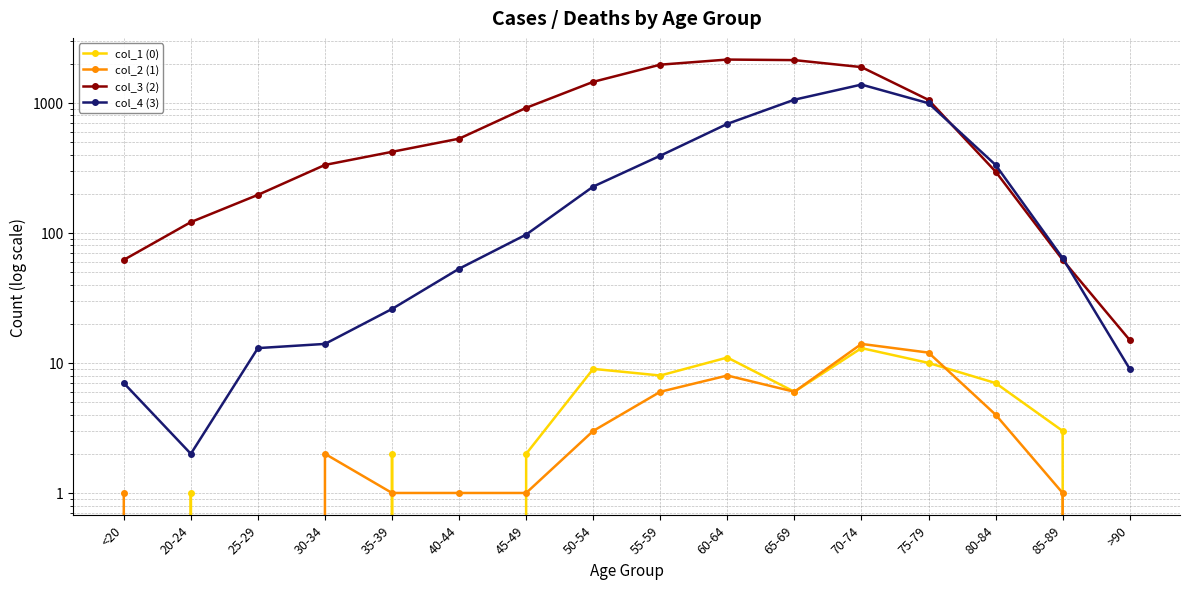

What is the difference between the maximum and second lowest values in the col_2 (1) series?

14